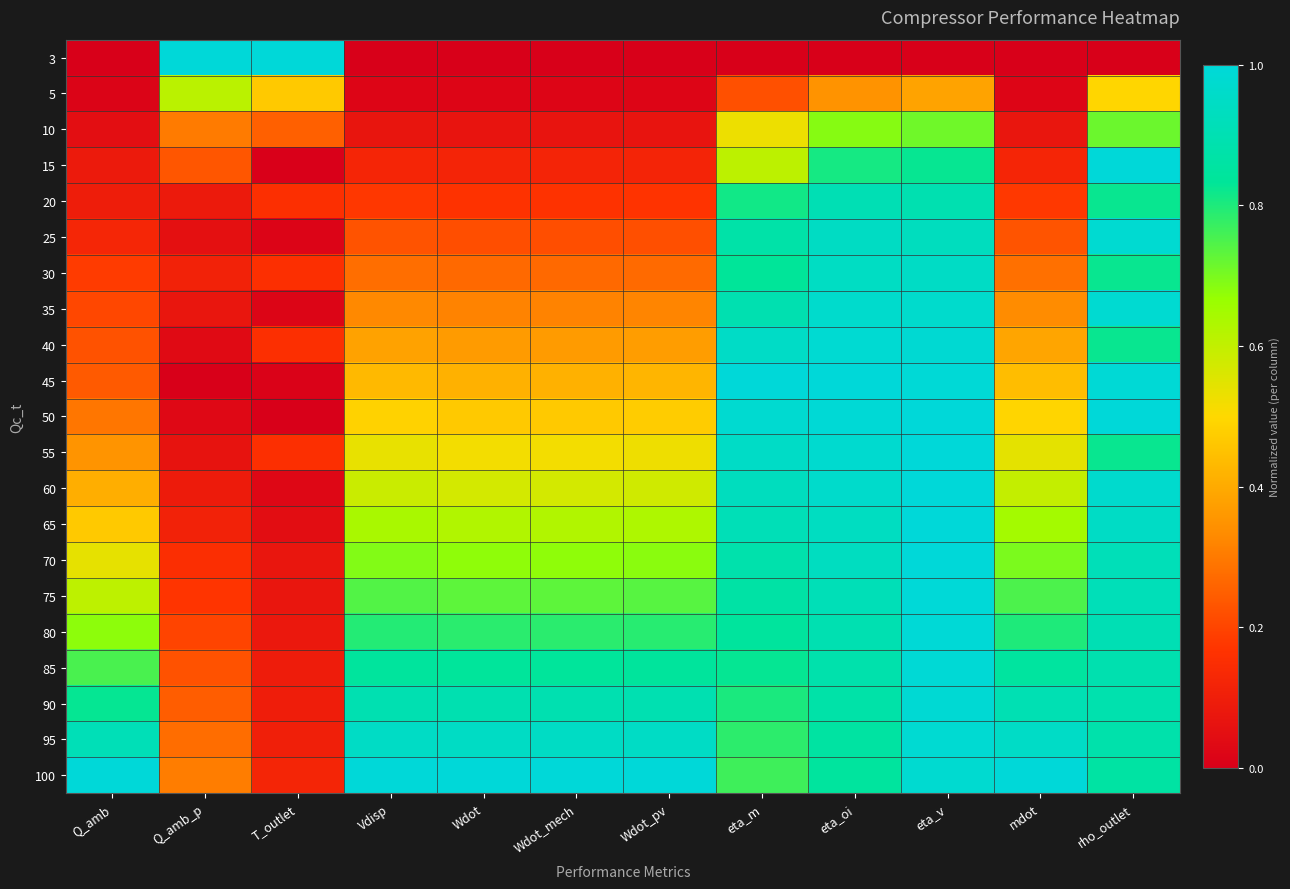

What is the maximum value shown in the chart?

1.0